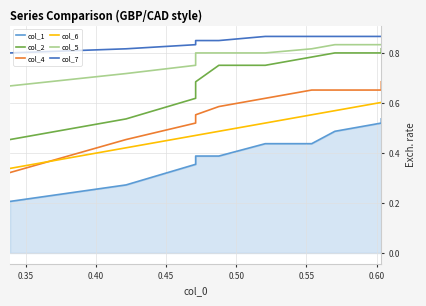

True or false: col_1 and col_2 intersect in this chart.

False